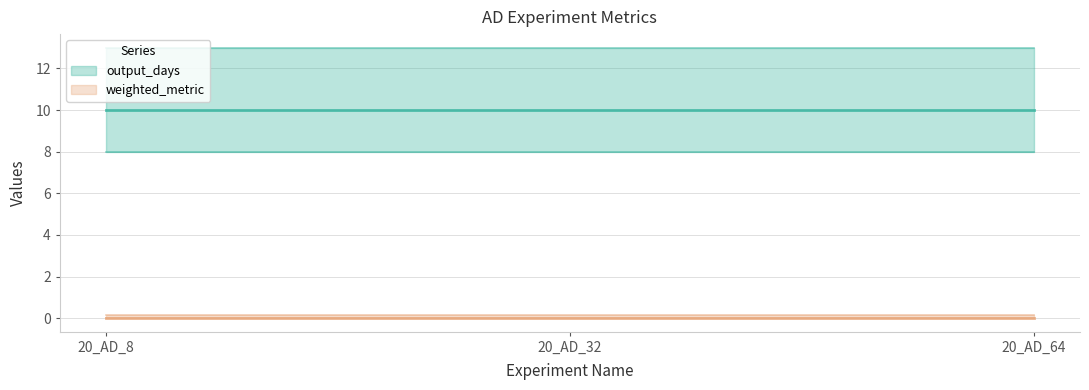

At how many categories does at least one series exceed 9?

3